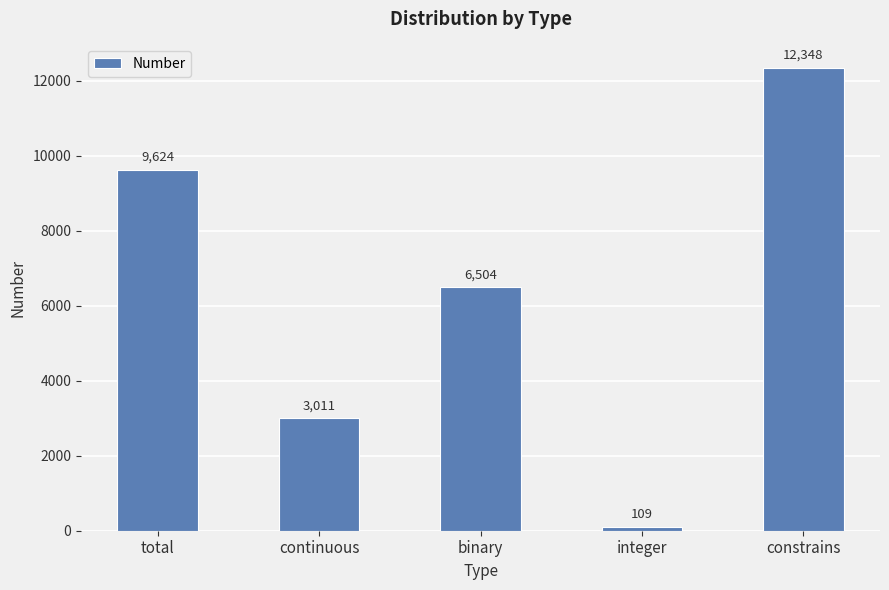

Count the number of categories in the chart.

5